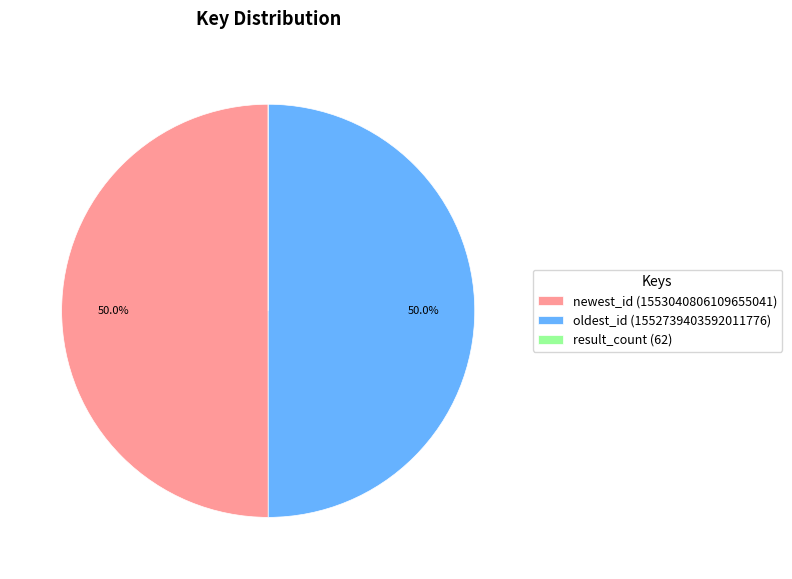

What is the ratio of the value at oldest_id (1552739403592011776) to the value at newest_id (1553040806109655041)?

1.0